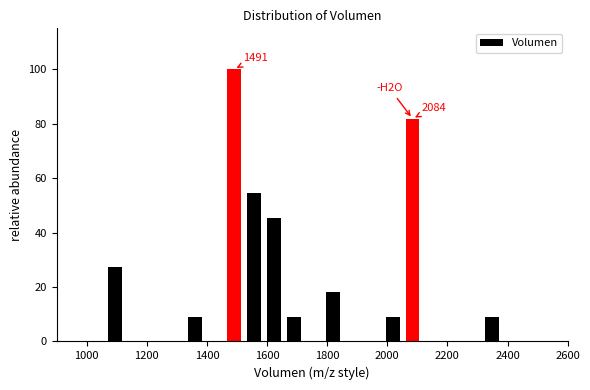

Around what value on the x-axis is the tallest bar? Give the approximate position of its centre, as read against the axis.

1500